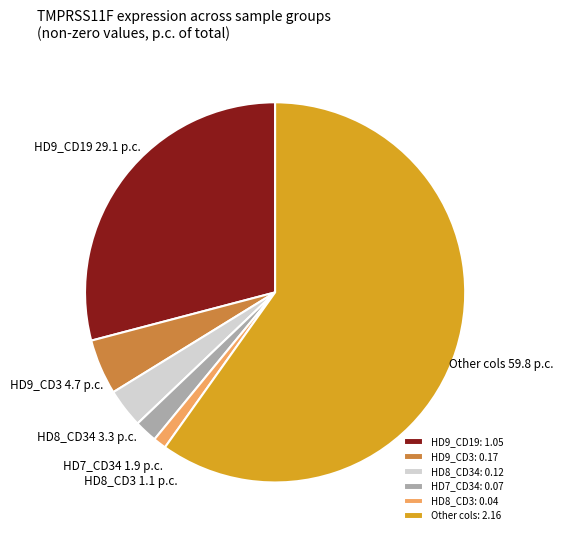

Do HD7_CD34 and HD9_CD3 together represent more than half of the pie?

No